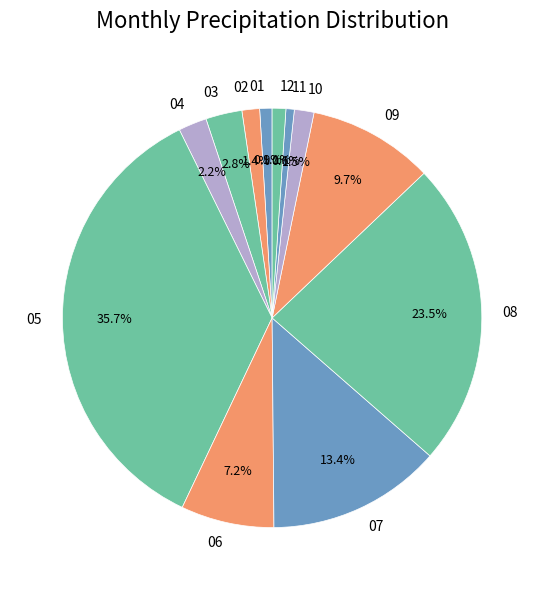

Approximately how many times larger is the value at 09 compared to 07?

0.7